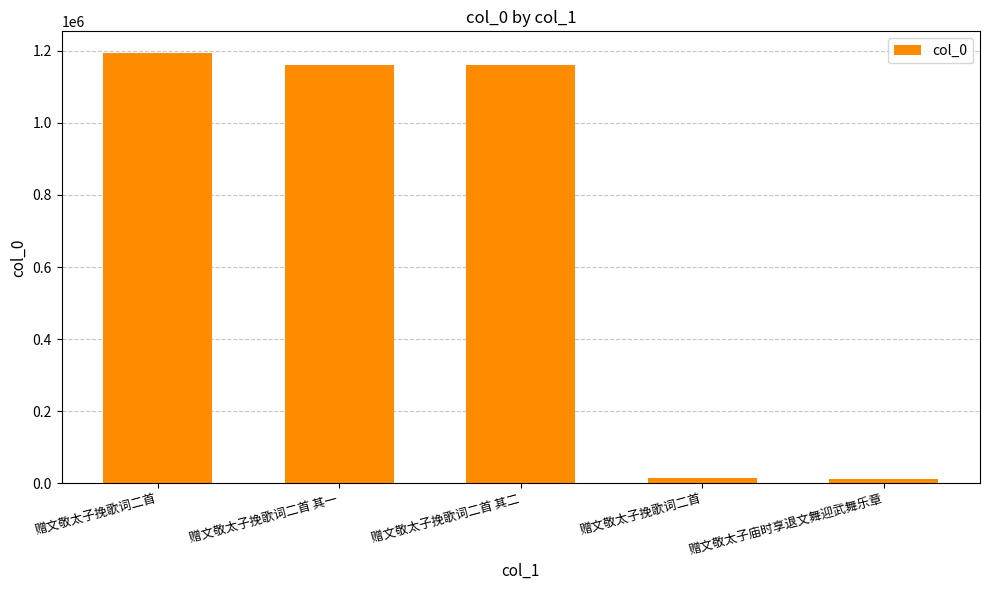

How many categories are shown in the chart?

5